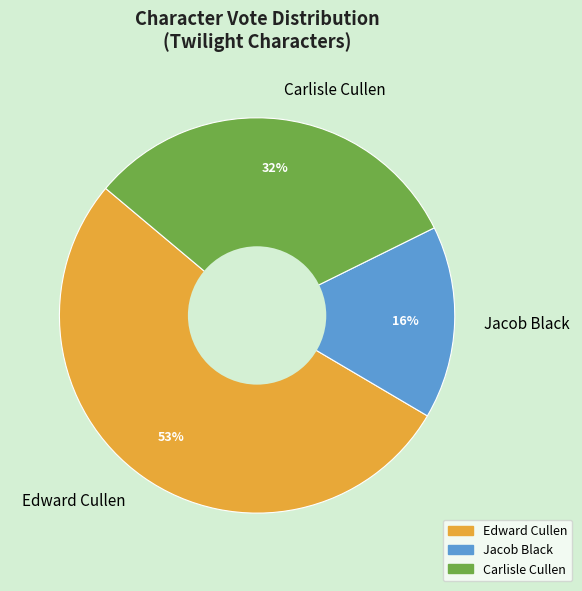

To the nearest percent, what is the difference between the largest and smallest slice percentages?

37%